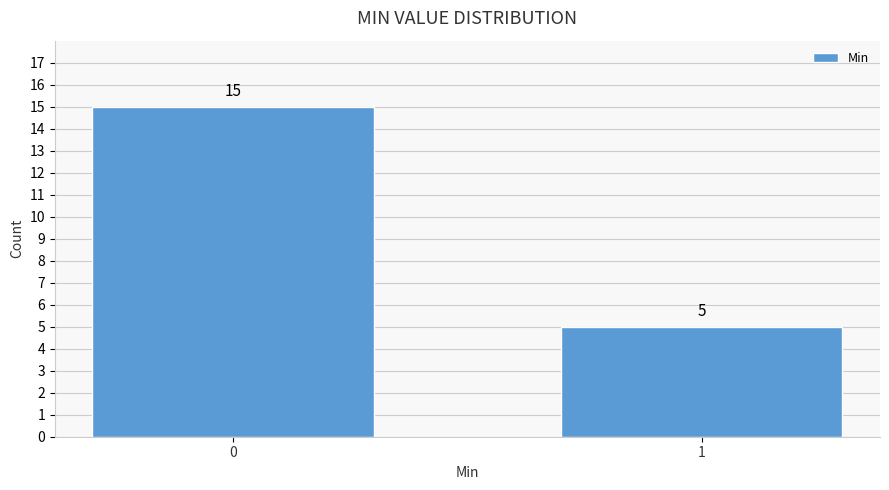

Reading right to left, extract all data points from this chart.

1=5	0=15